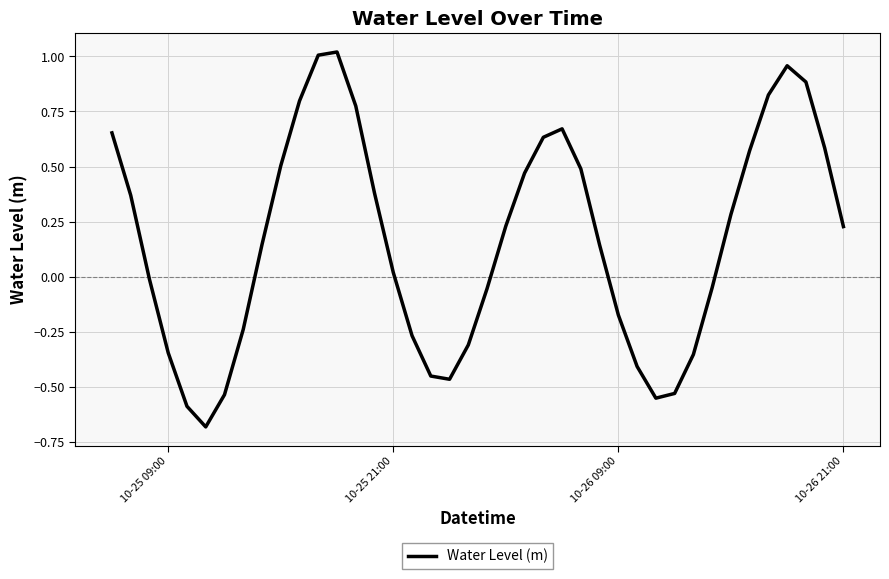

What is the smallest value displayed?

-0.7